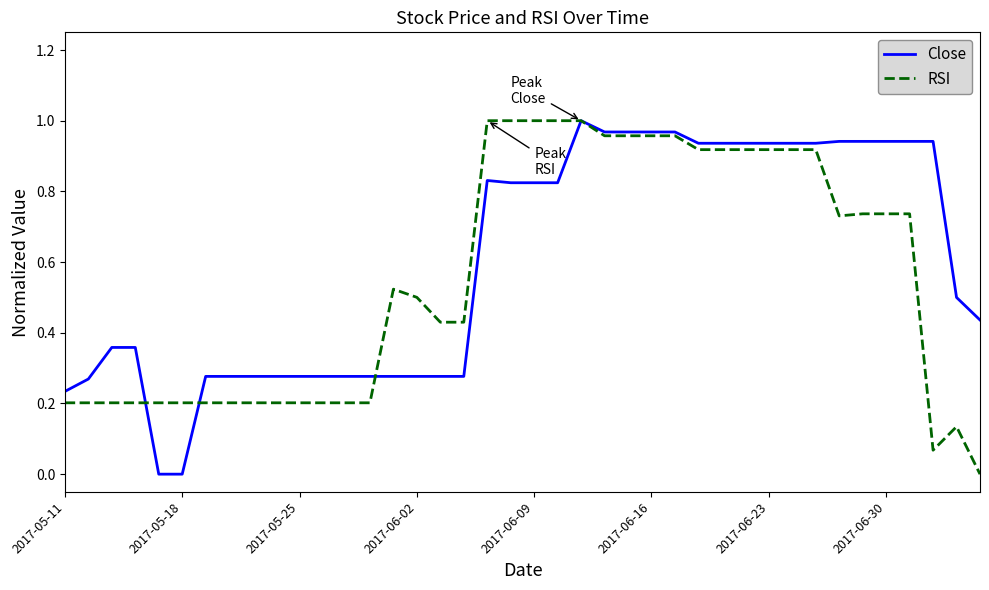

Where is RSI nearest to the value 0?

39